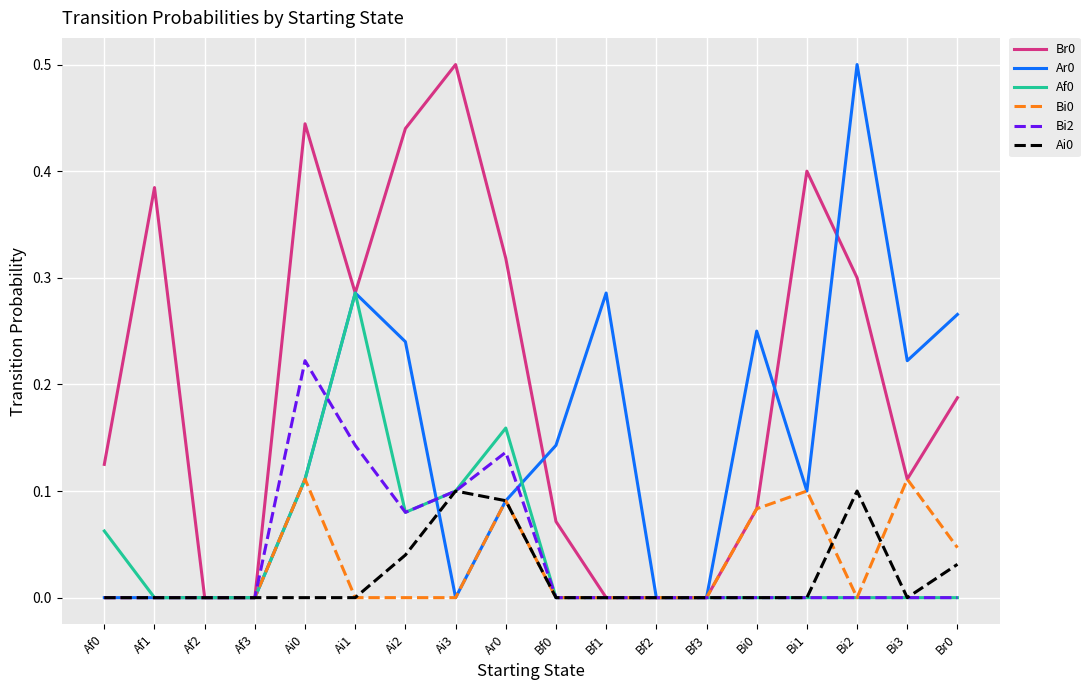

What position from the right is Af2?

16